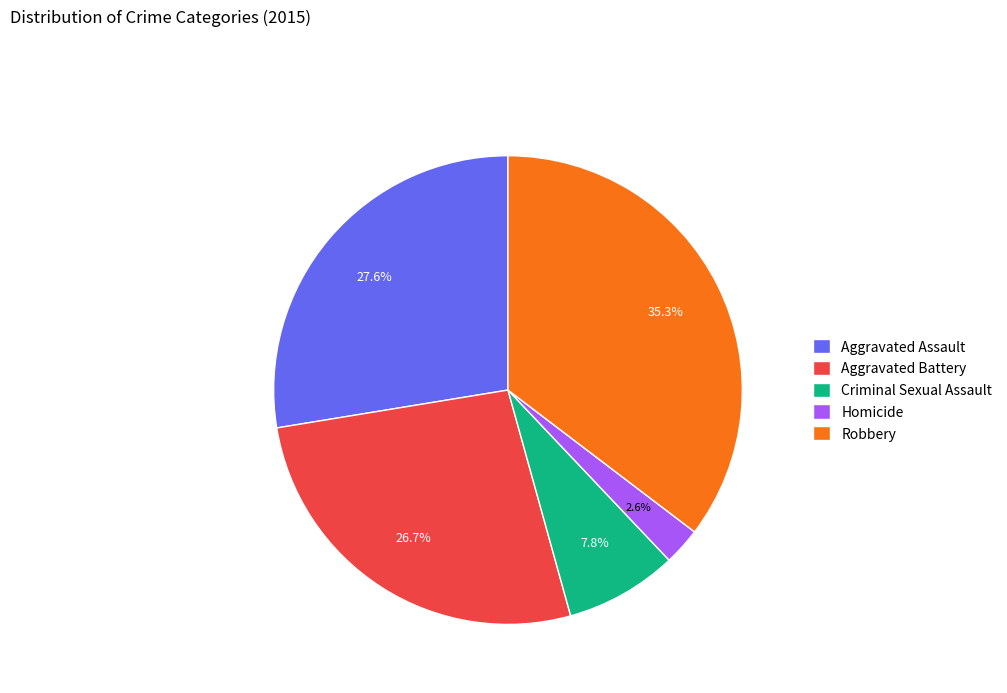

What percentage do Robbery and Criminal Sexual Assault together represent?

43.1%